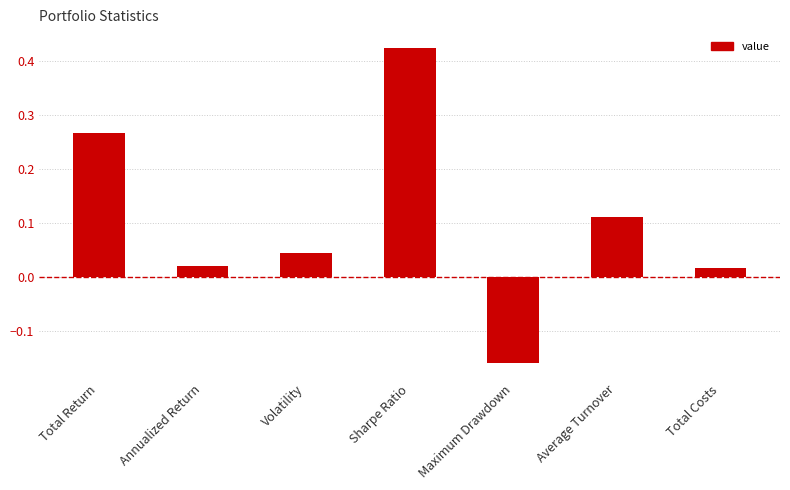

At which category does the chart reach its minimum across all series?

Maximum Drawdown